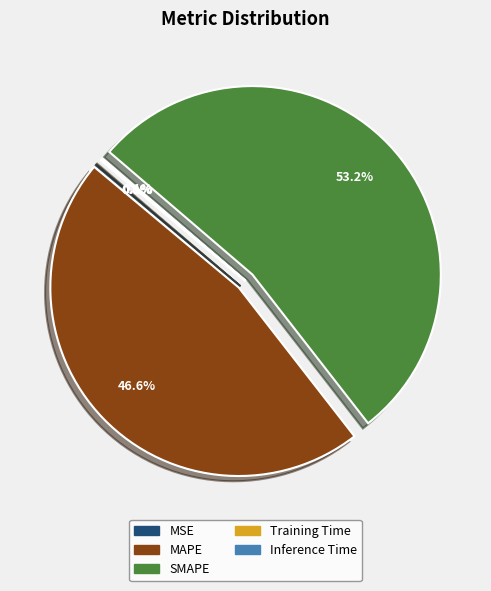

Which slice is the largest?

SMAPE